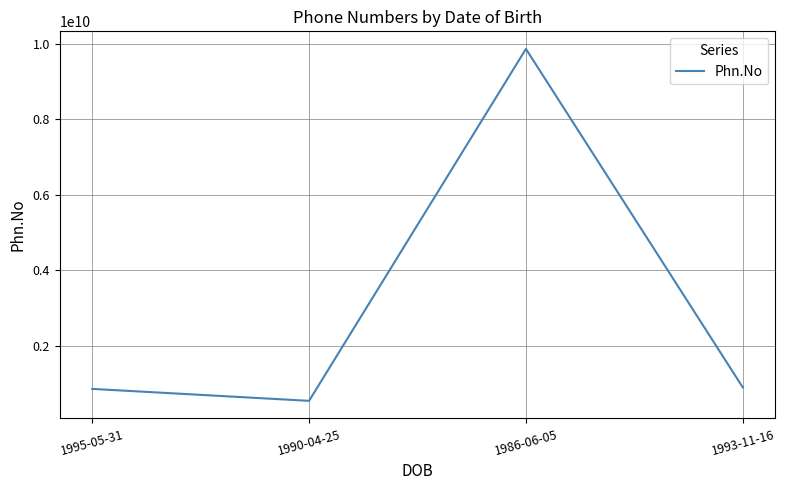

What is the sum of the values at 1990-04-25 and 1986-06-05?

10414290217